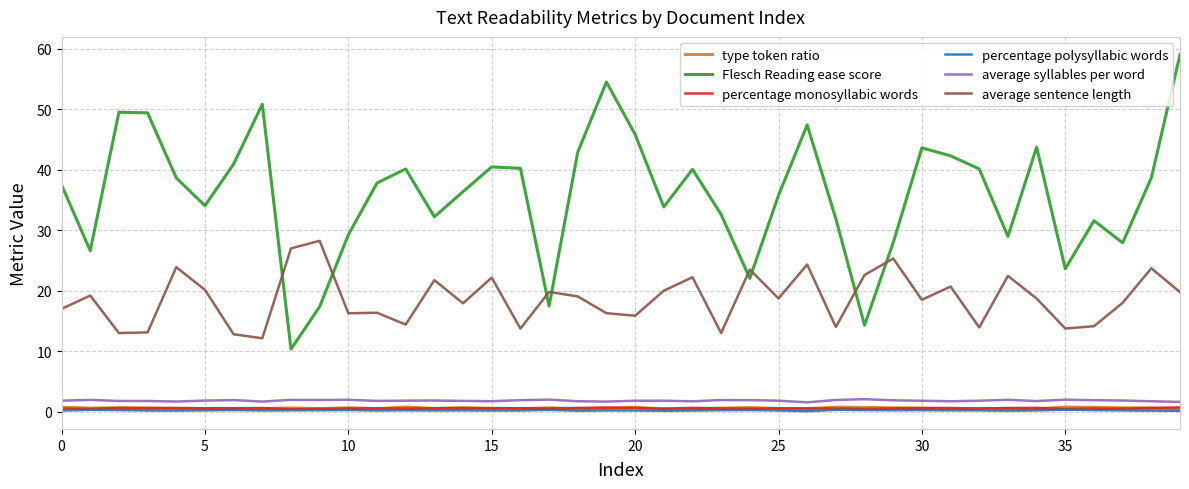

True or false: average sentence length and Flesch Reading ease score intersect in this chart.

True